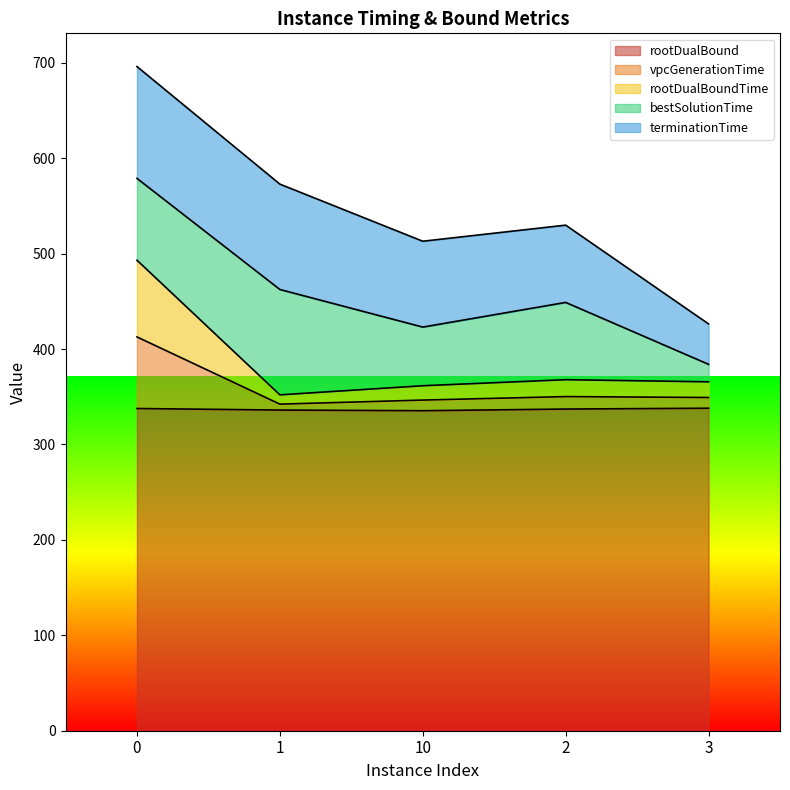

True or false: vpcGenerationTime has more than 1 points higher than both neighbors.

False